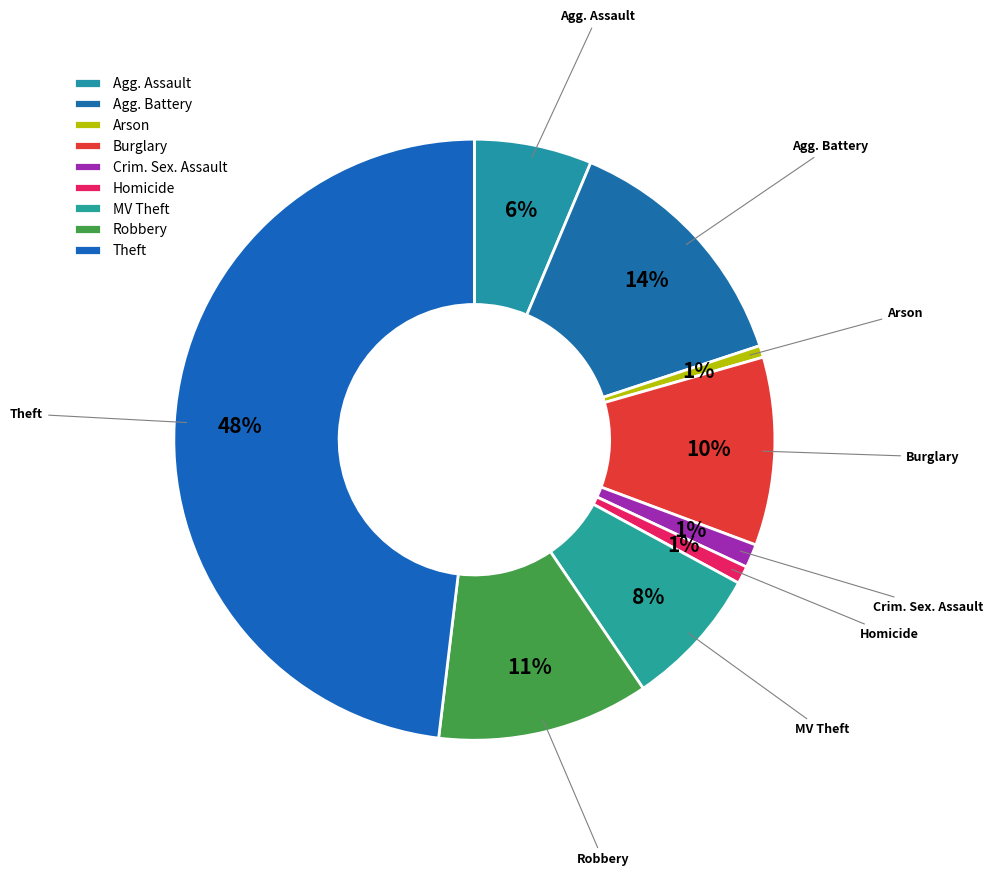

How many slices are in this pie chart?

9